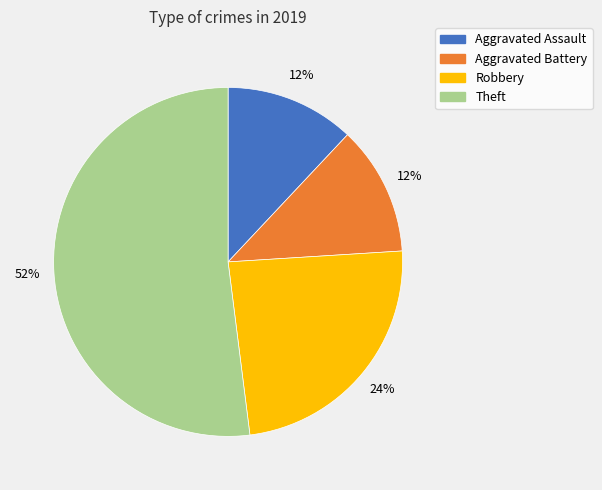

Is it true that Aggravated Battery is 1% of the pie?

False